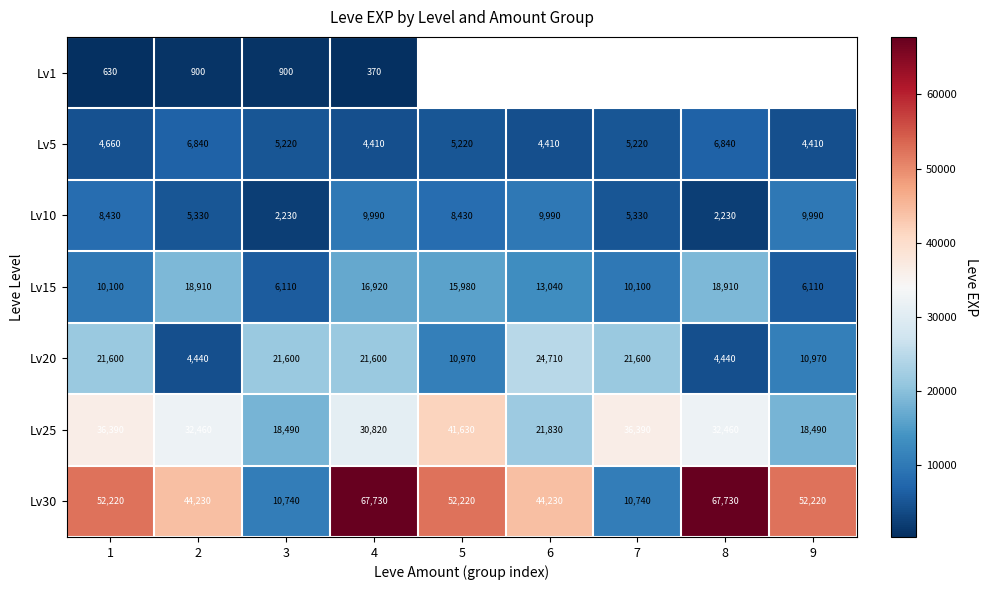

How many distinct data groups are displayed?

7